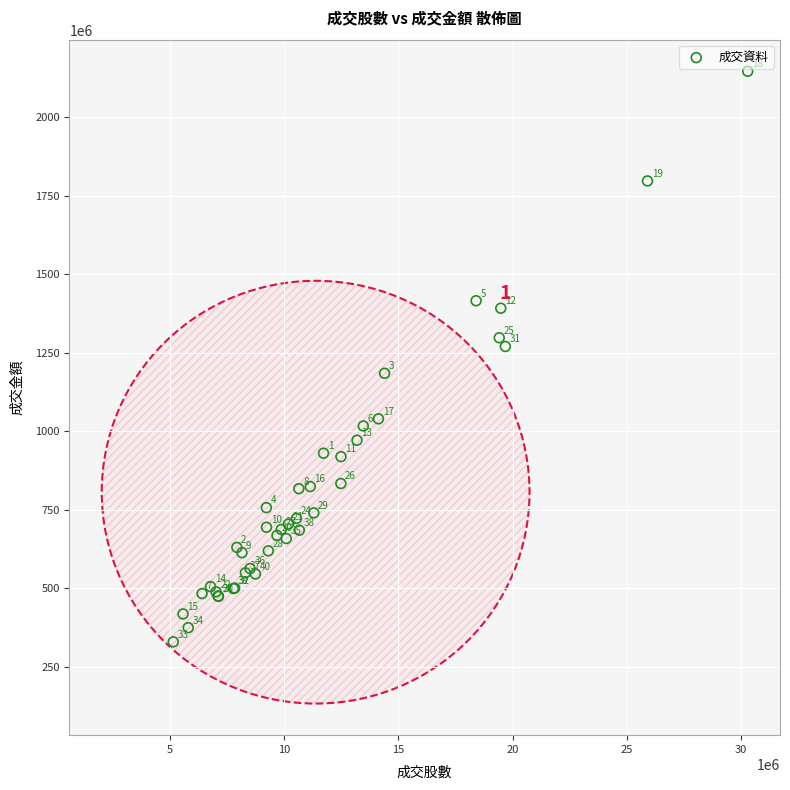

What Y value in the scatter plot is closest to 1238179602?

1270317591